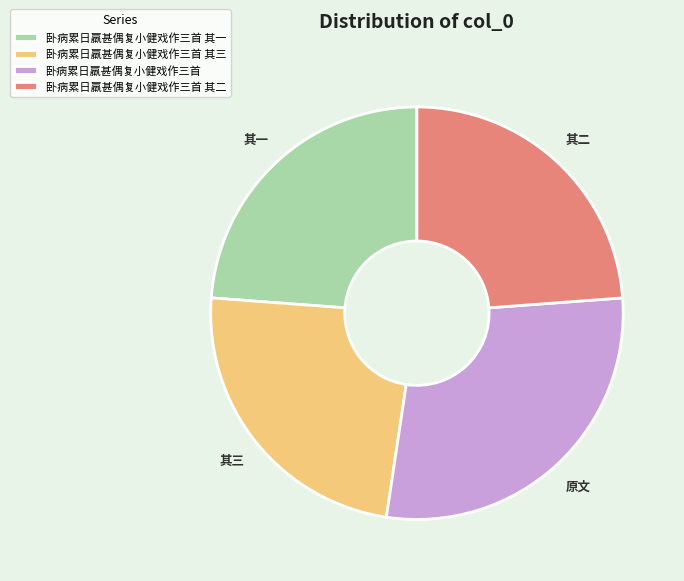

Is there any slice that represents more than half of the pie?

No